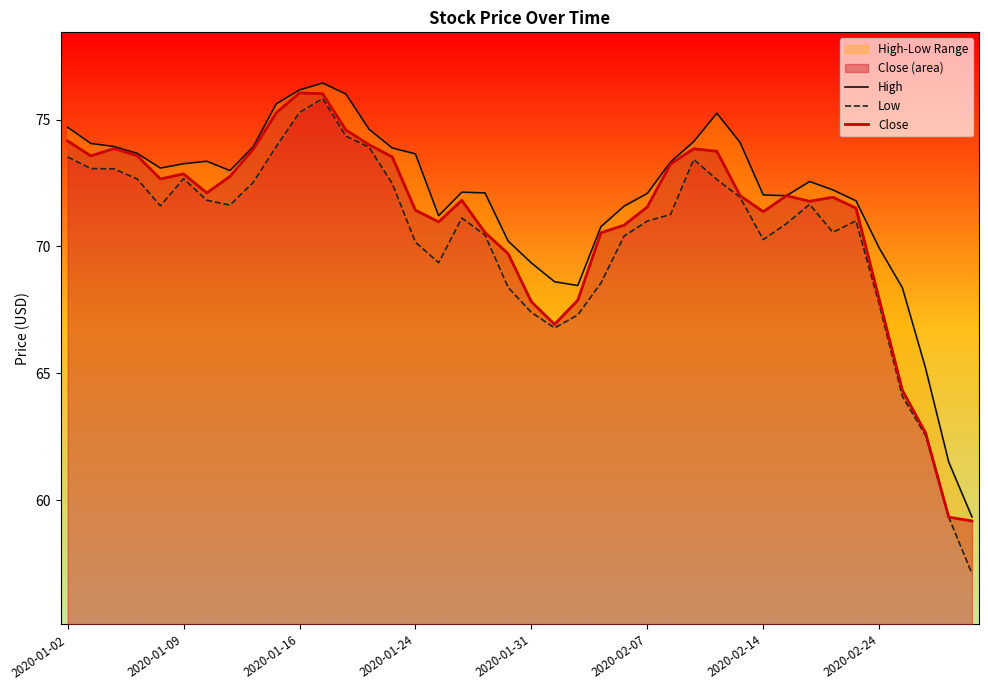

True or false: Low has a value of 70.6 at 33.

True